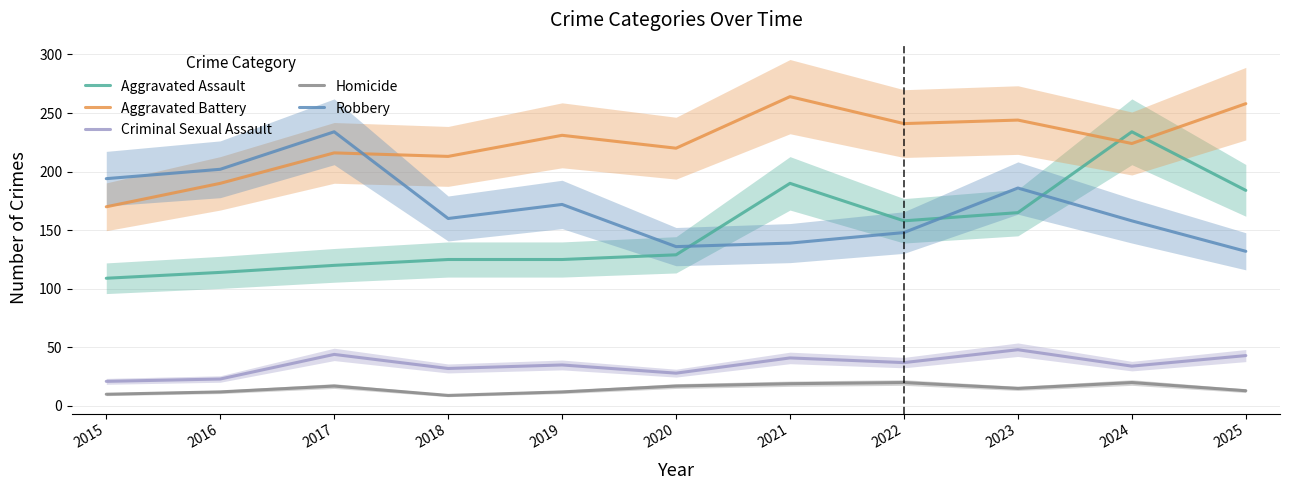

Read the Criminal Sexual Assault value at 2017.

44